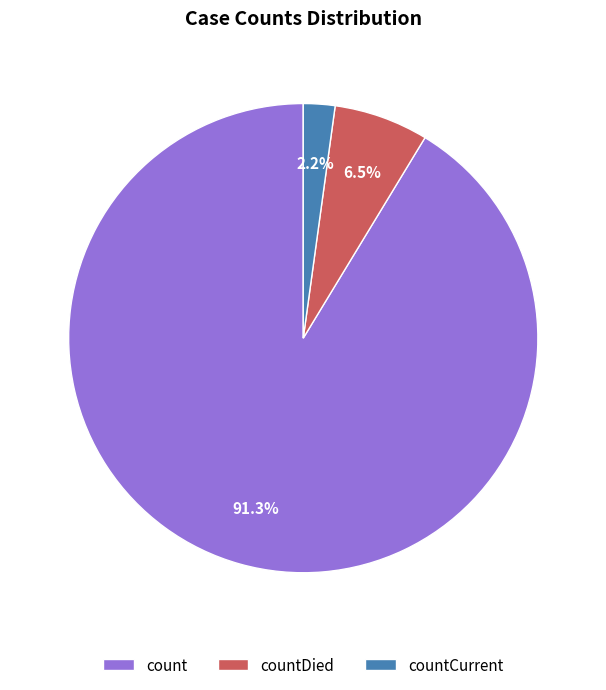

Between countCurrent and countDied, which is larger?

countDied